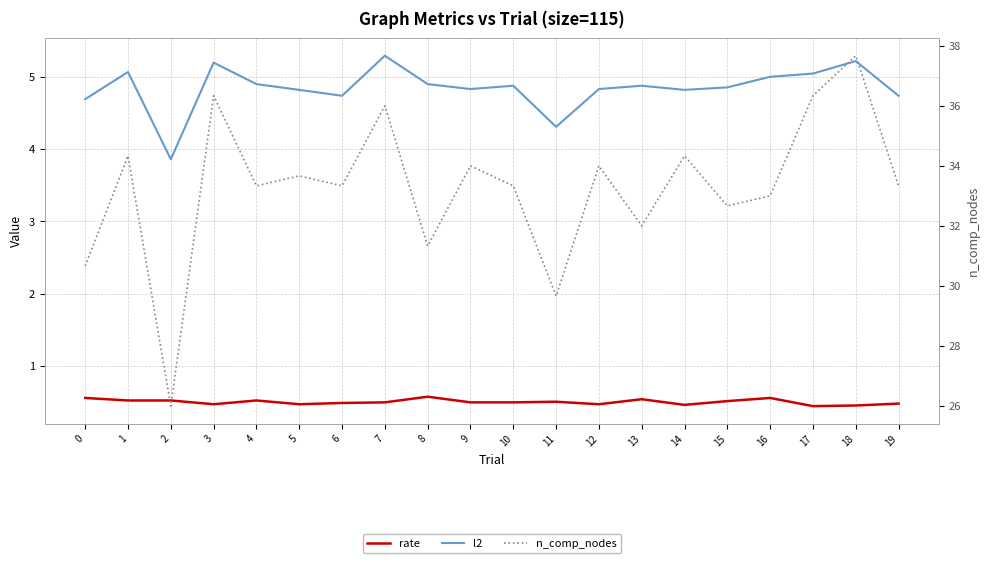

How many categories are shown in the chart?

20